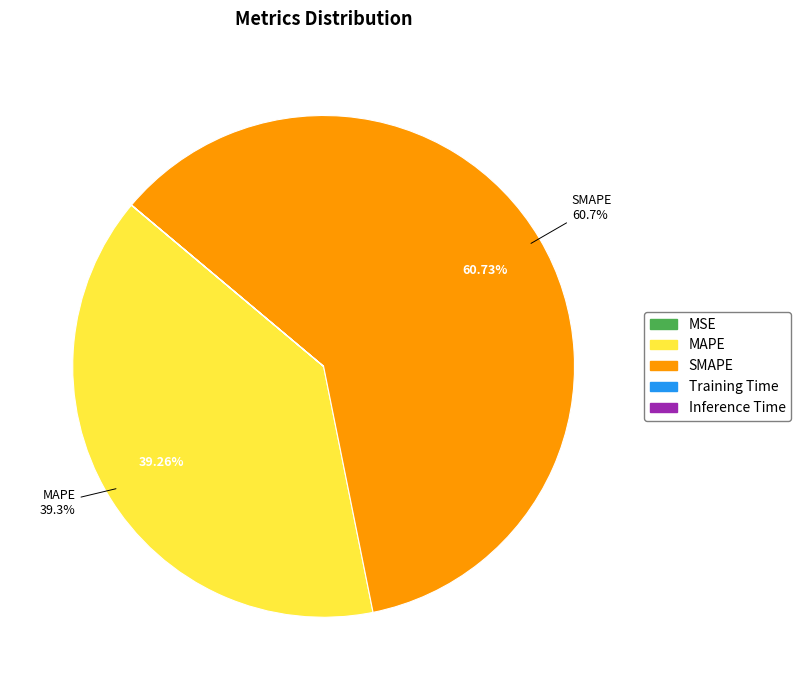

What is the largest slice in the pie chart?

SMAPE